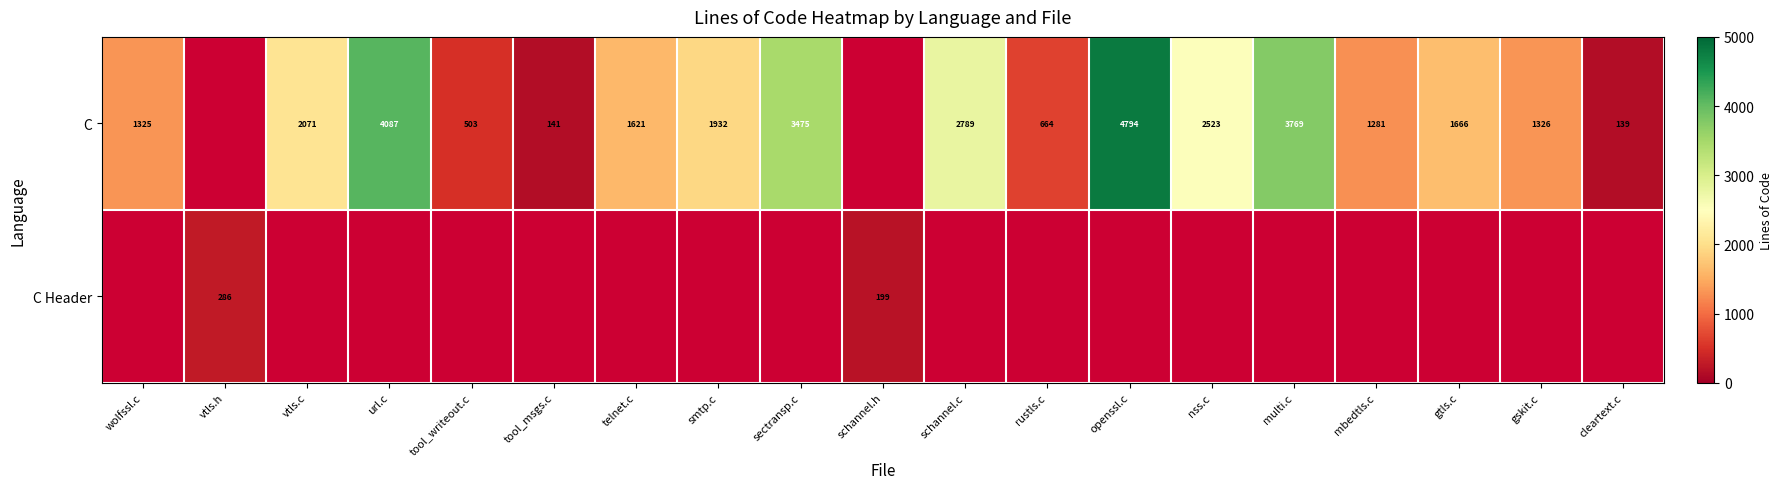

Is it true that C equals 2237.8 at mbedtls.c?

False